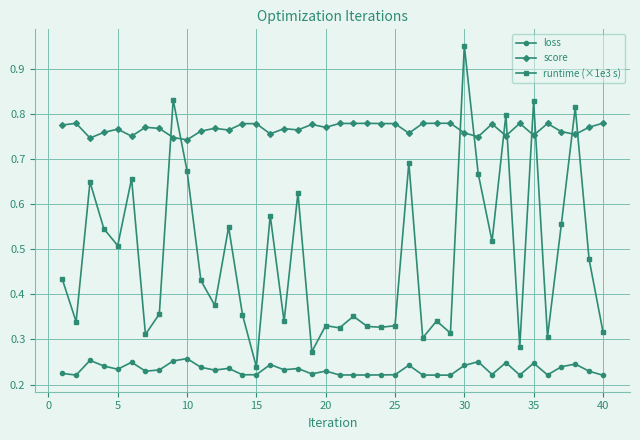

True or false: runtime (×1e3 s) and loss intersect in this chart.

False